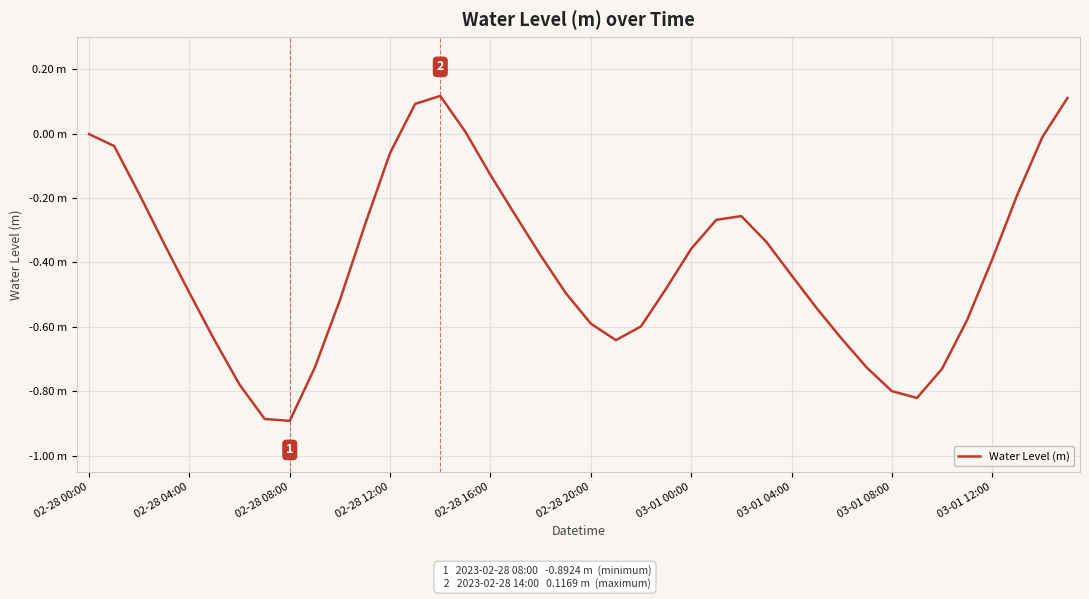

Is this an area chart (filled region under the line)?

No